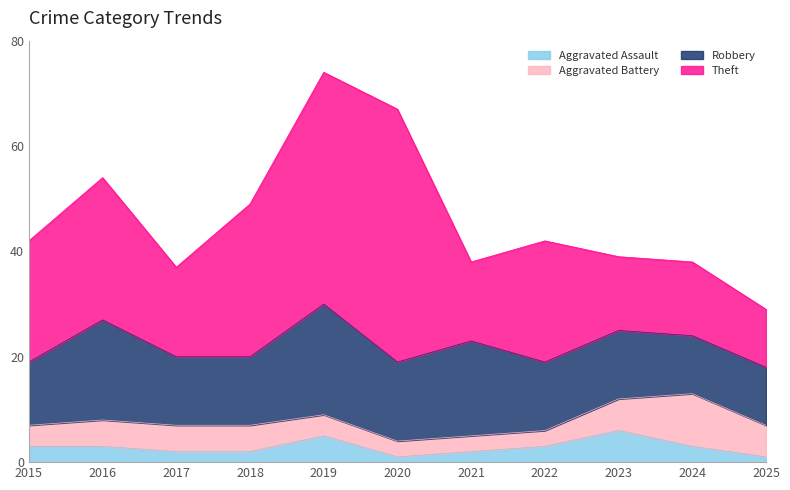

Where is Theft nearest to the value 29?

2018